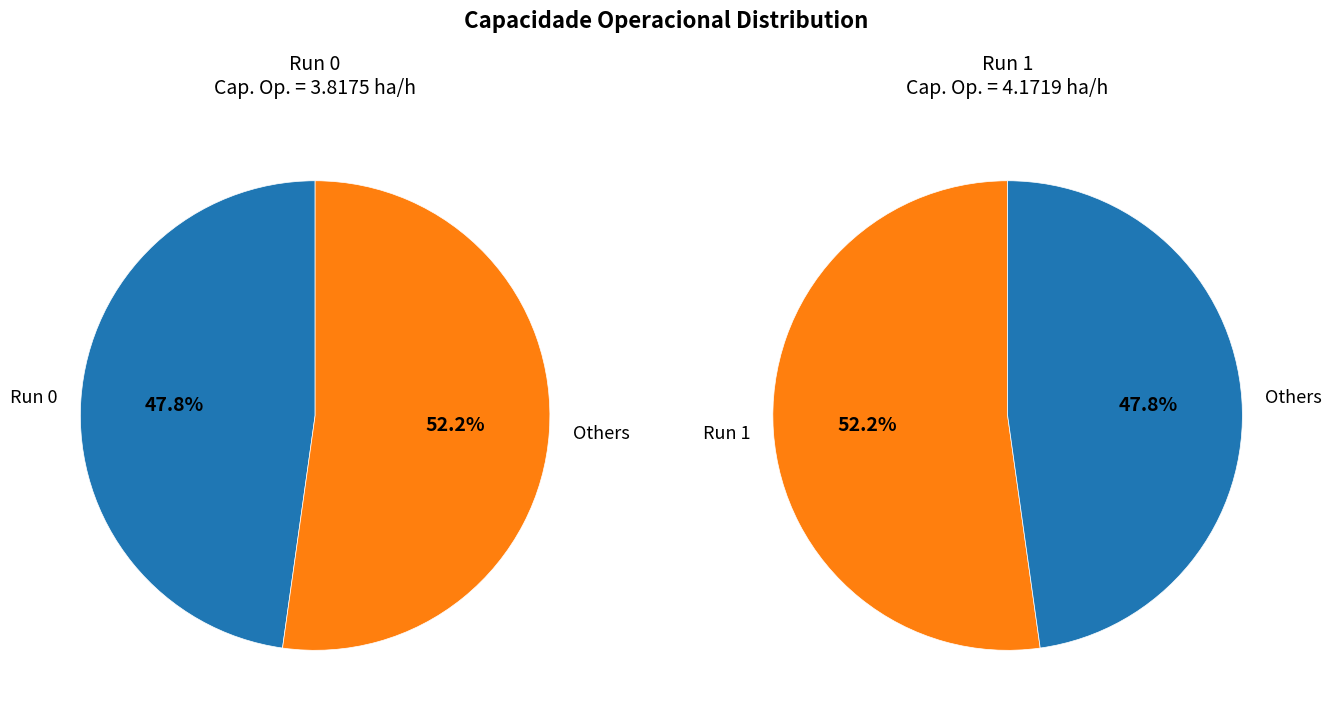

To the nearest percent, what portion does 1 represent?

52%